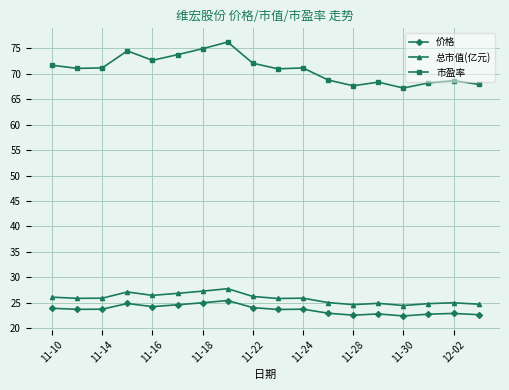

True or false: 市盈率 has more than 0 interior local peaks.

True